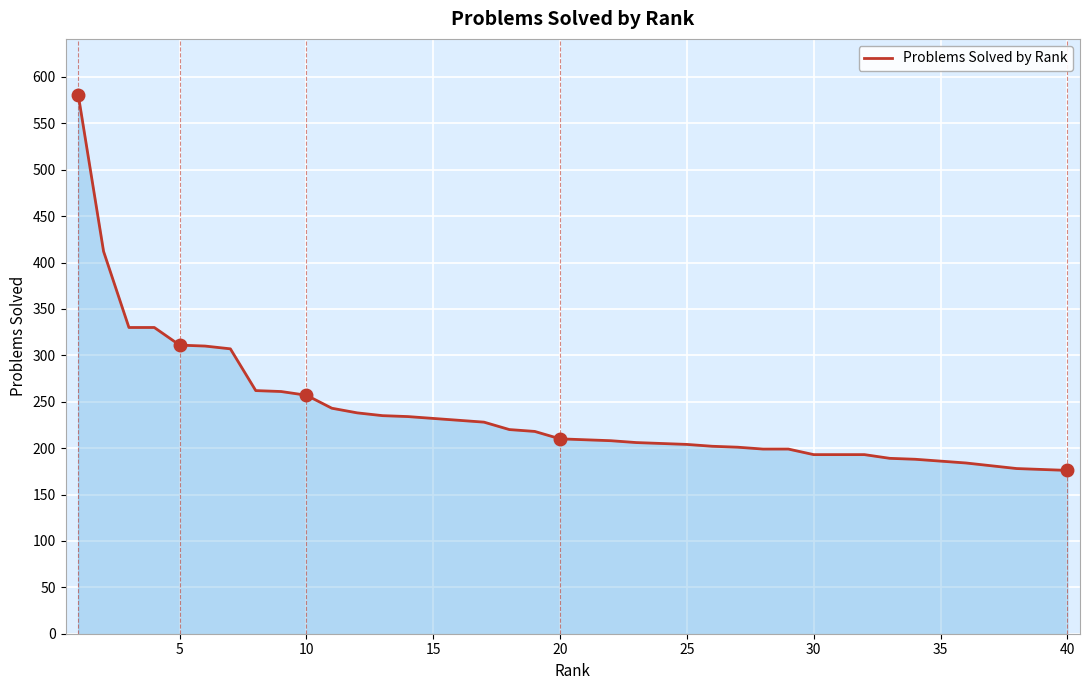

What is the difference between the maximum and minimum values?

405